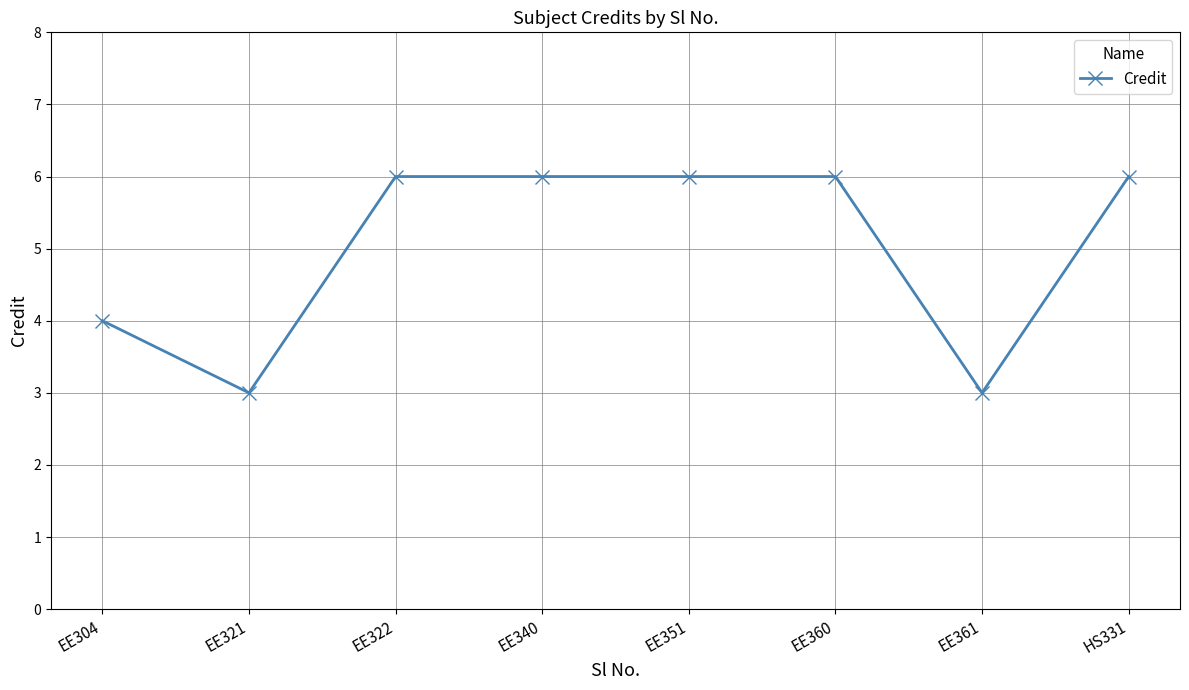

The chart shows a value of 6 at EE360. True or false?

True